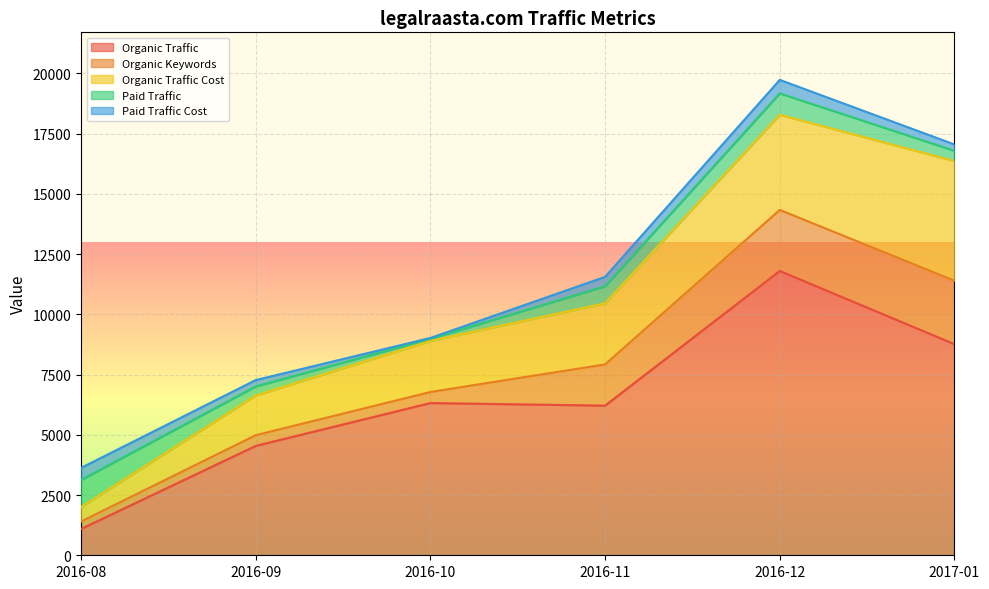

What position from the right is 2016-11?

3